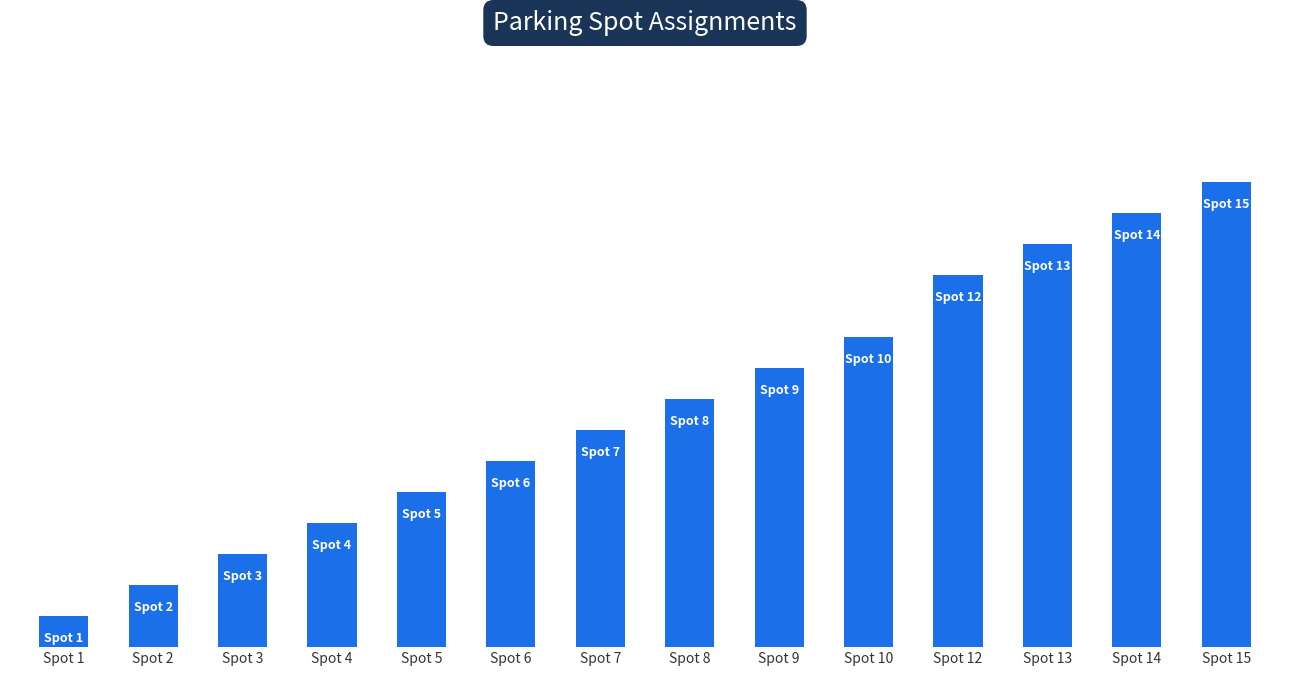

Does the chart contain stacked bars?

No